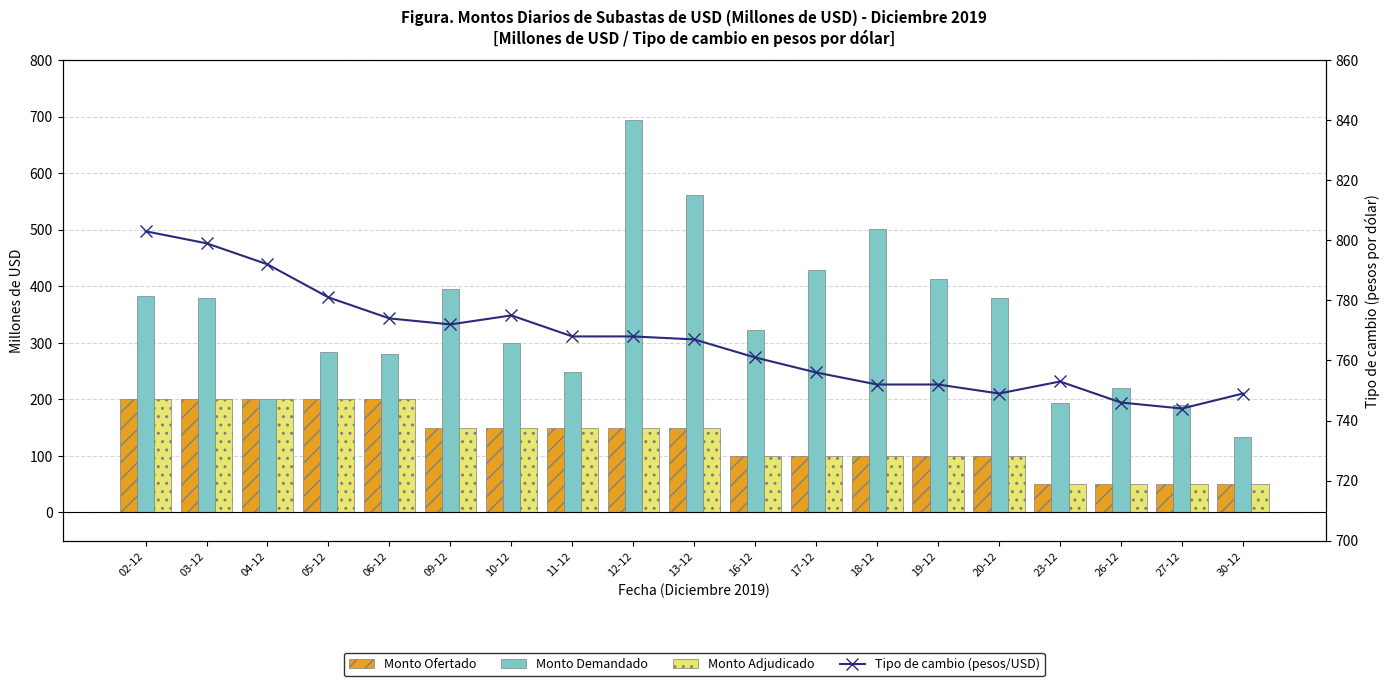

Are the bars grouped side by side (vs. stacked)?

Yes